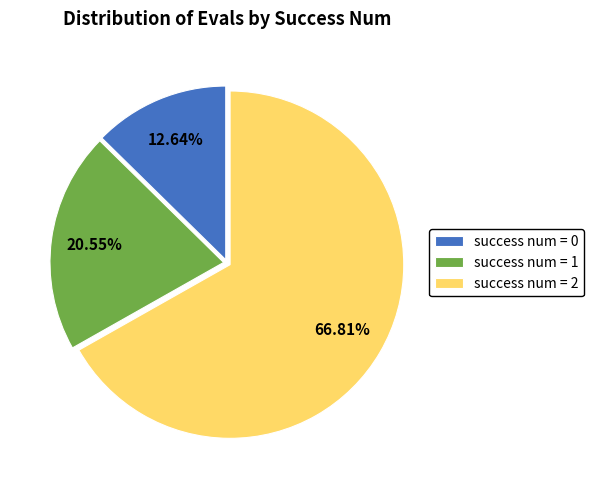

What is the ratio of the value at success num = 1 to the value at success num = 0?

1.6